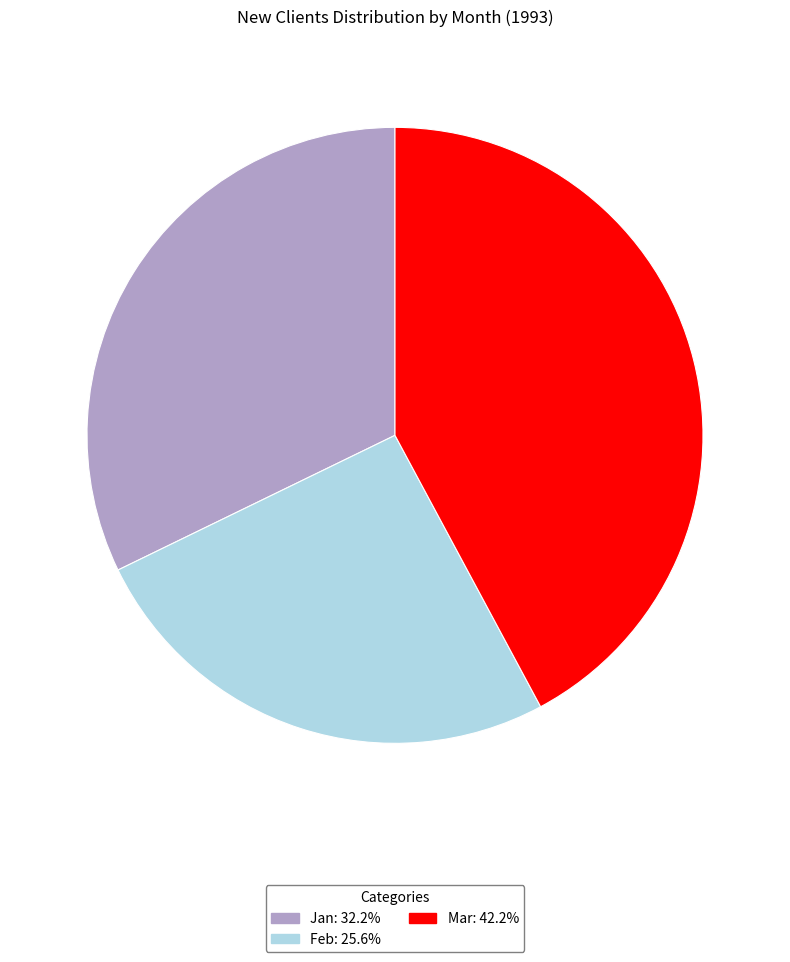

Is there a majority slice in this chart?

No